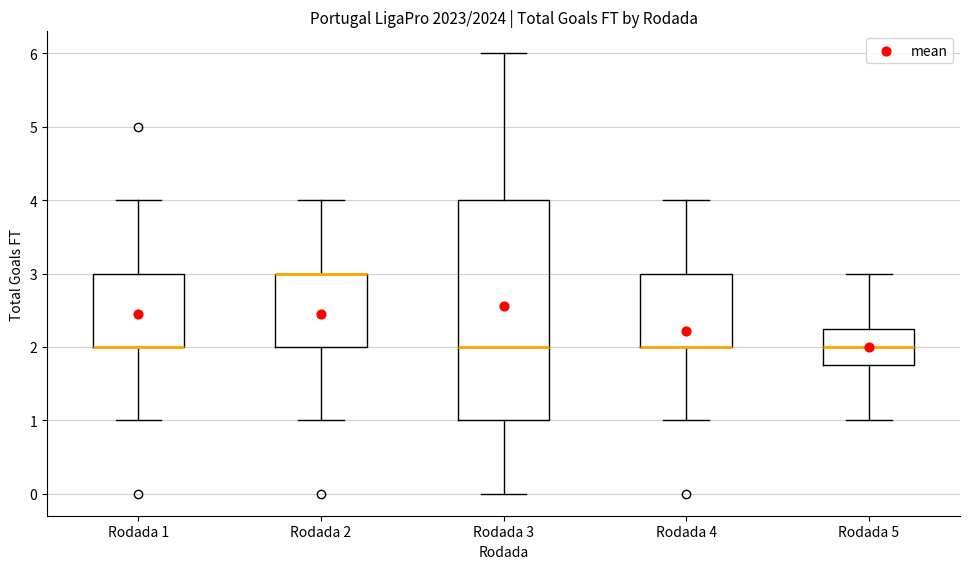

Reading left to right, transcribe this box plot: for each box, give where its median line is, the range the box spans, and where its two whiskers end, as read against the y-axis. The values are not printed on the chart, so give them approximately, as read against the axis.

Rodada 1: median 2.0 (drawn on the box's lower edge), box 2.0 to 3.0, whiskers 1.0 to 4.0
Rodada 2: median 3.0 (drawn on the box's upper edge), box 2.0 to 3.0, whiskers 1.0 to 4.0
Rodada 3: median 2.0, box 1.0 to 4.0, whiskers 0.0 to 6.0
Rodada 4: median 2.0 (drawn on the box's lower edge), box 2.0 to 3.0, whiskers 1.0 to 4.0
Rodada 5: median 2.0, box 1.8 to 2.3, whiskers 1.0 to 3.0